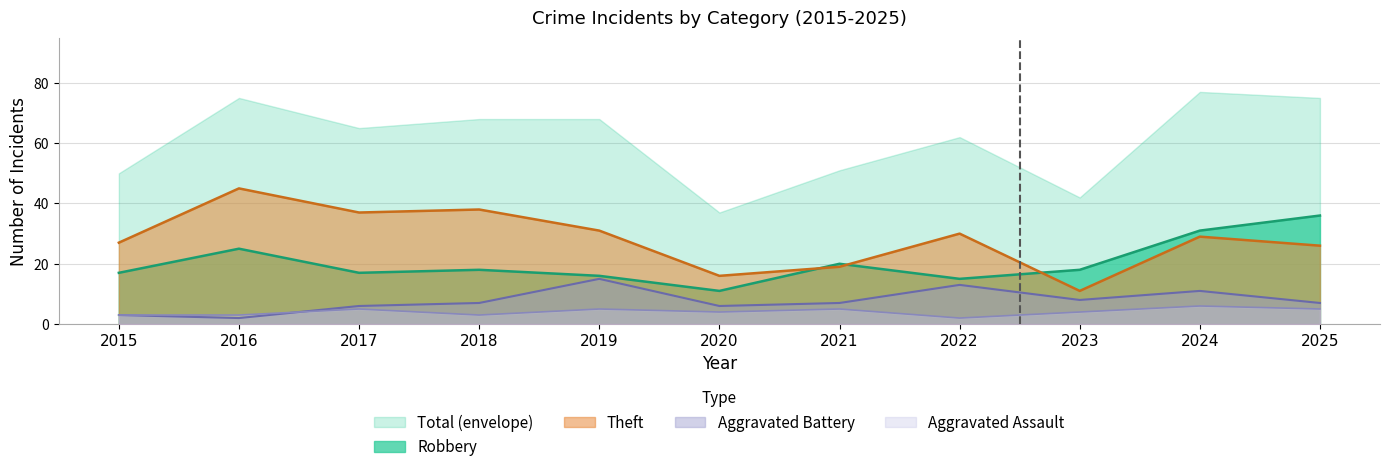

What is the greatest value displayed?

77